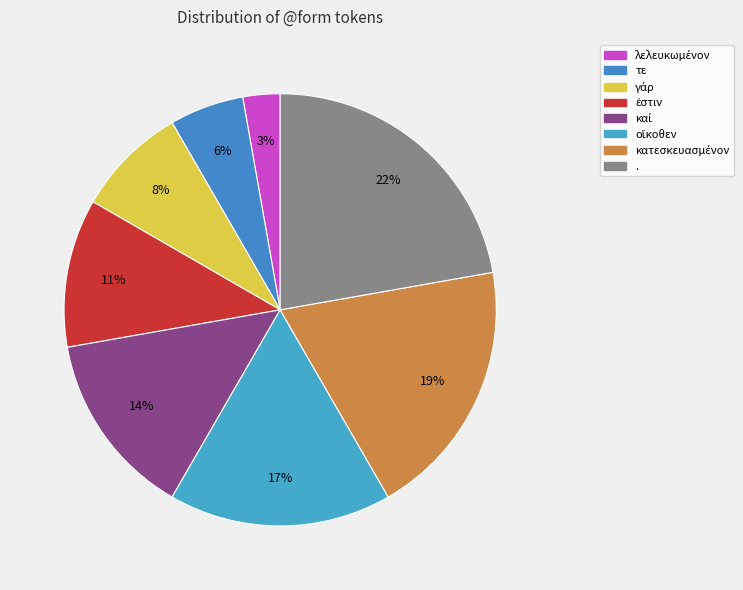

To the nearest percent, what percentage of the pie is γάρ?

8%